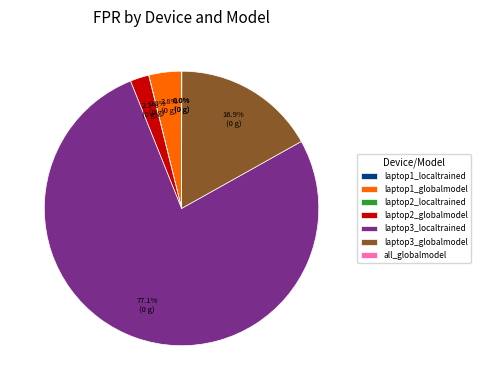

Which category has the smallest portion of the pie?

laptop1_localtrained